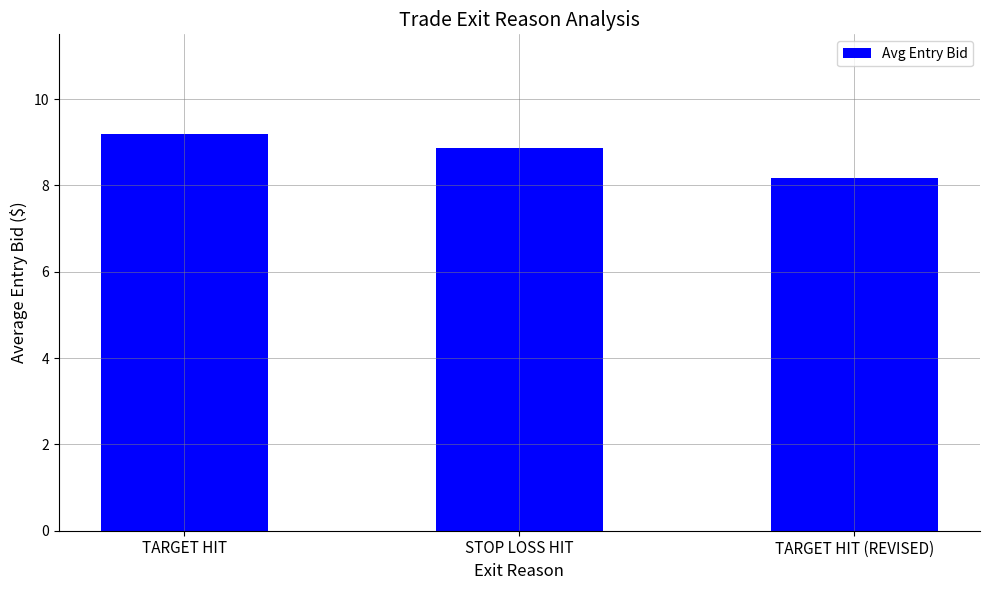

Are the bars grouped side by side (vs. stacked)?

No